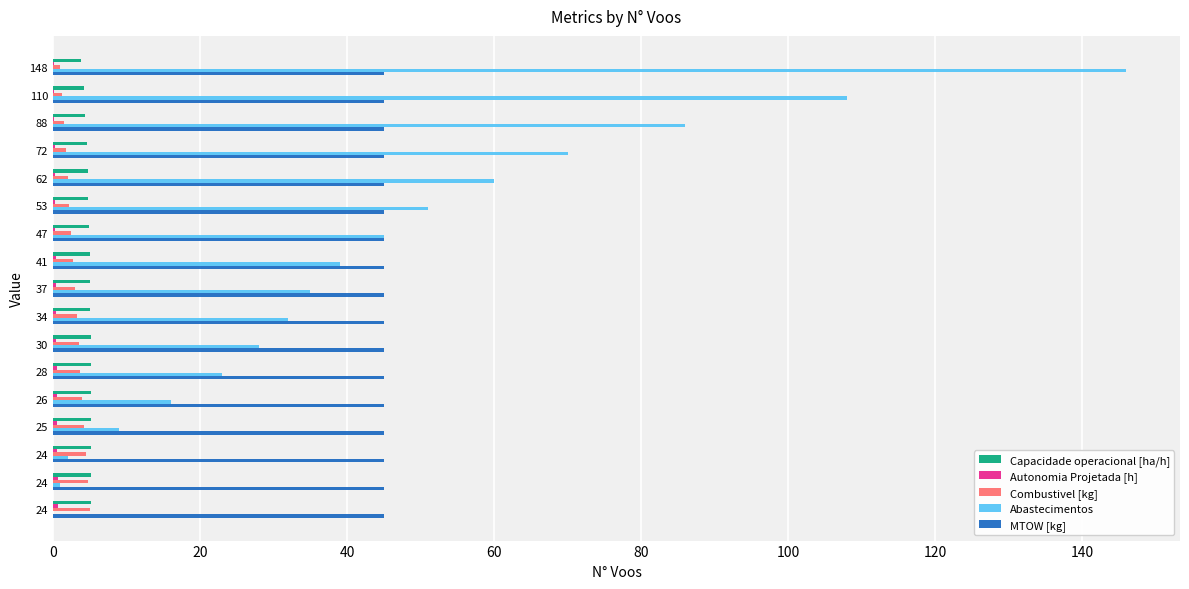

How many data points does each series have?

17